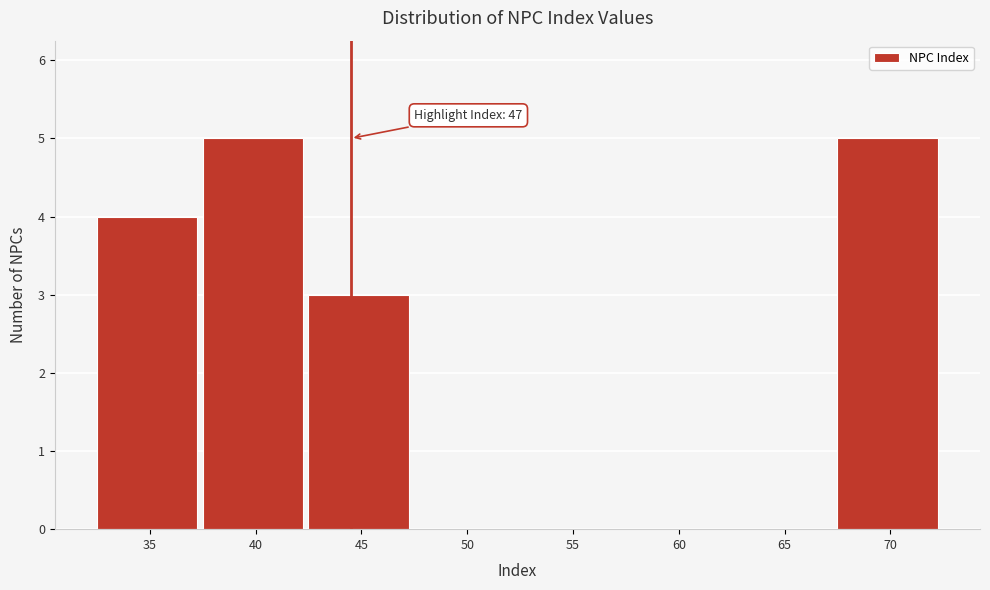

Reading right to left, transcribe all the data shown in this chart.

70=5	65=0	60=0	55=0	50=0	45=3	40=5	35=4